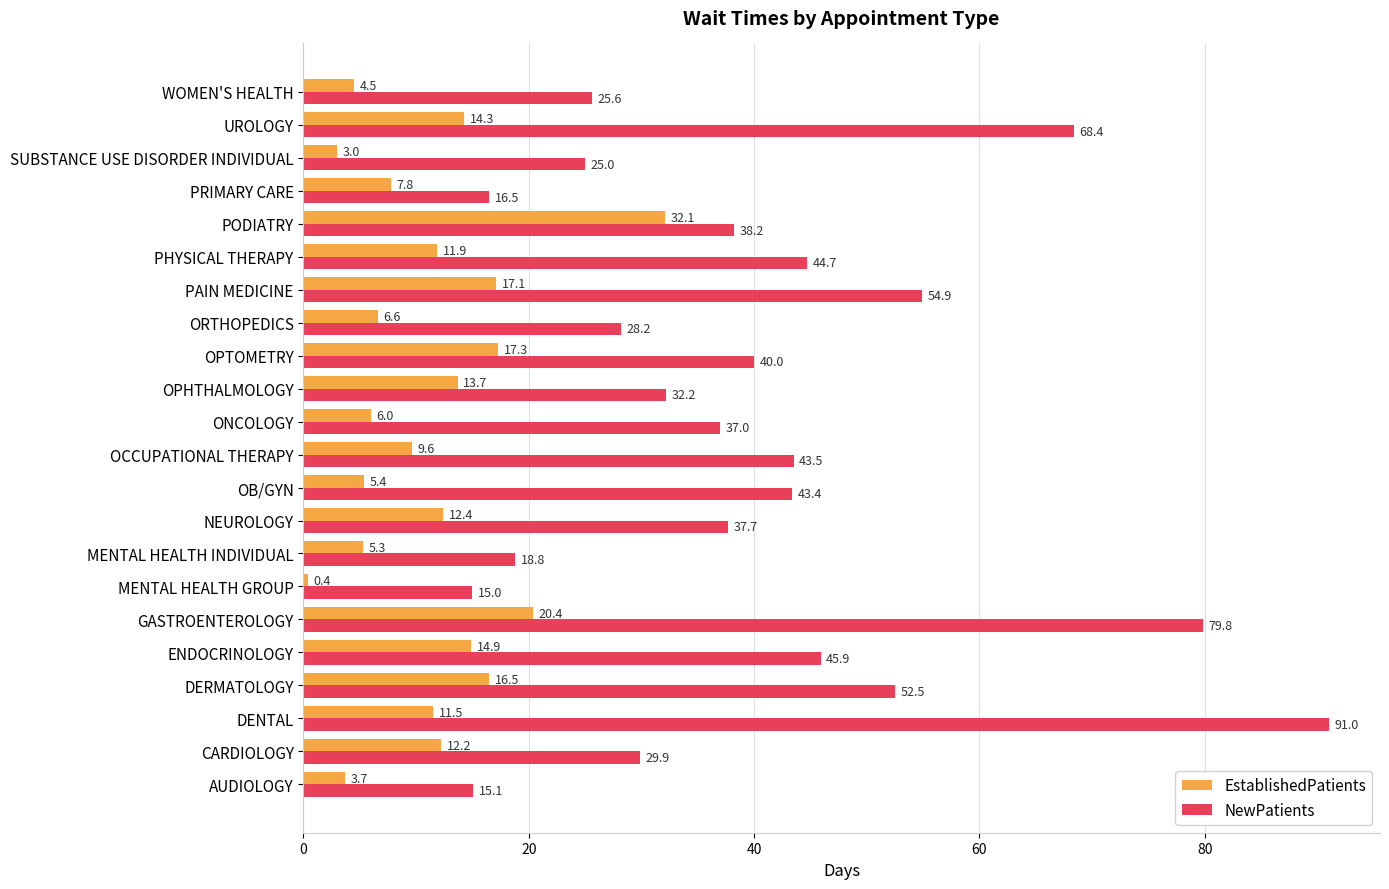

Which category has the highest value across all series?

DENTAL